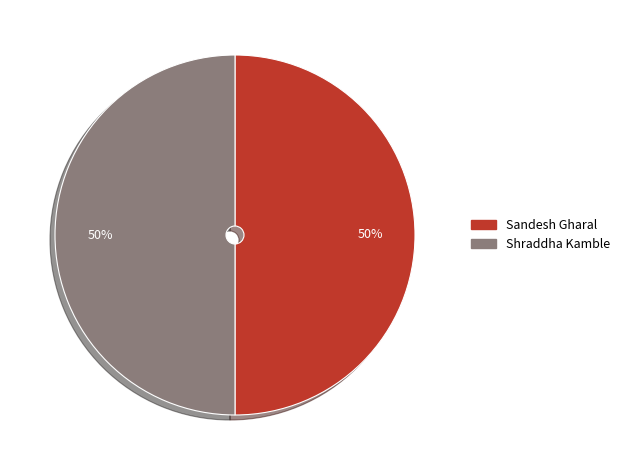

How many slices are in this pie chart?

2